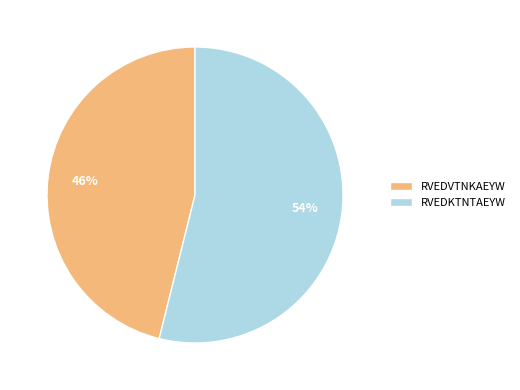

The RVEDVTNKAEYW slice represents 46% of the pie. True or false?

True